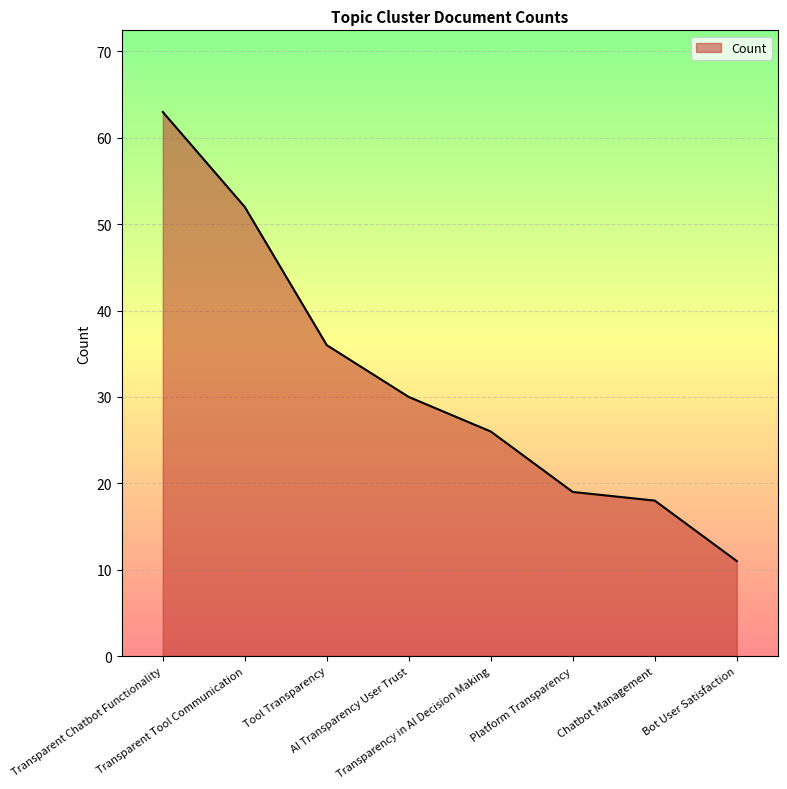

Reading left to right, list all the values displayed in this chart.

63	52	36	30	26	19	18	11